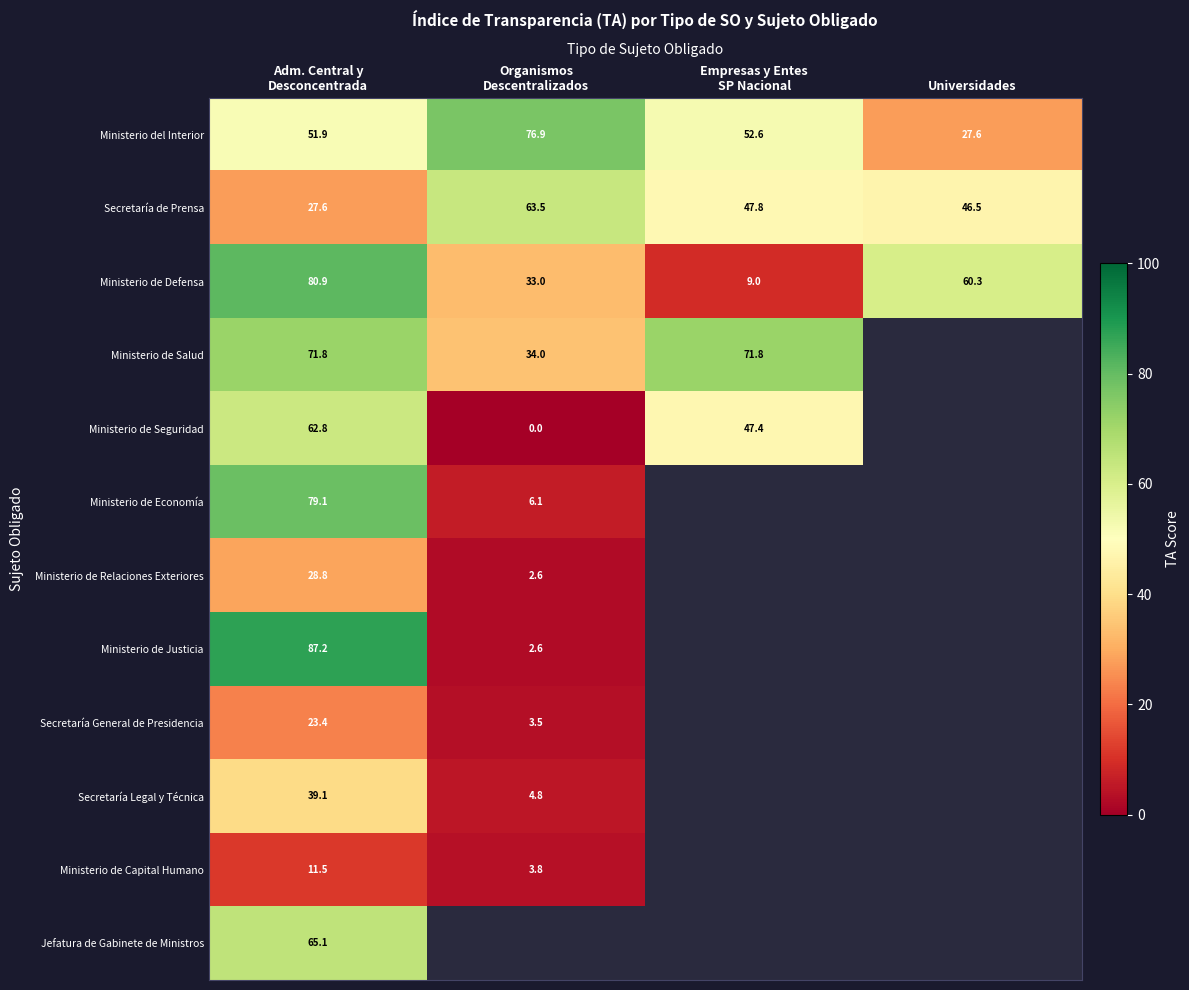

True or false: Secretaría de Prensa has a value of 46.5 at Universidades.

True